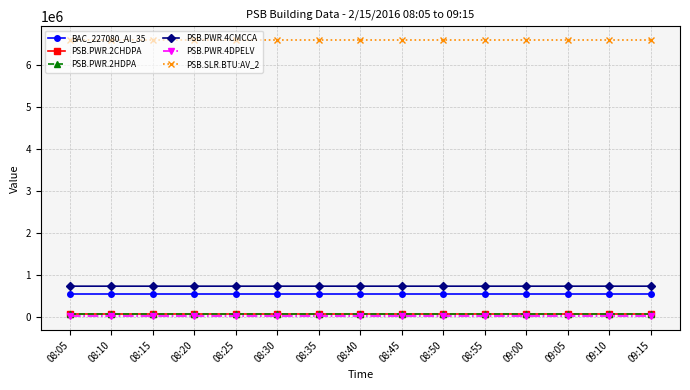

What is the label of the 7th point from the right?

08:45